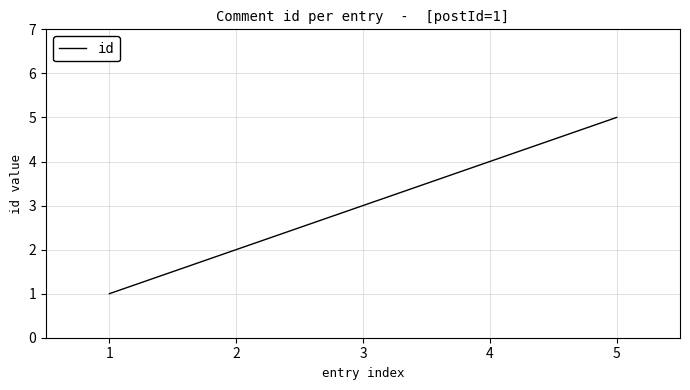

List the labels in order of value, smallest first.

1, 2, 3, 4, 5